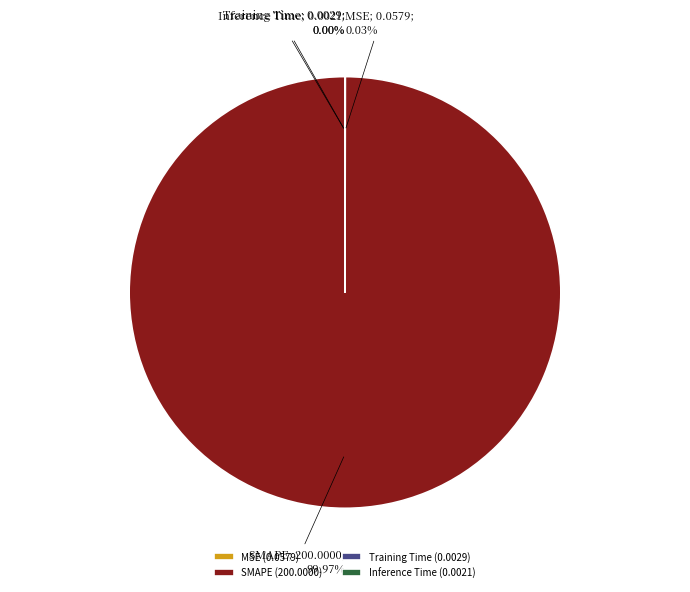

Is there any slice that represents more than half of the pie?

Yes